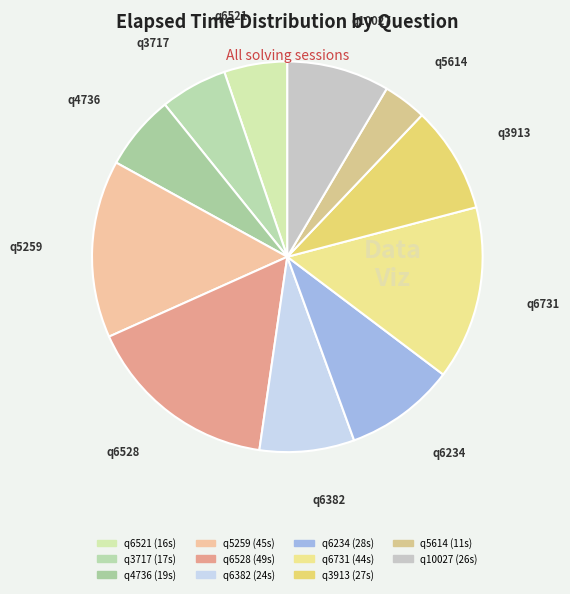

Is it true that q6731 is 14% of the pie?

True